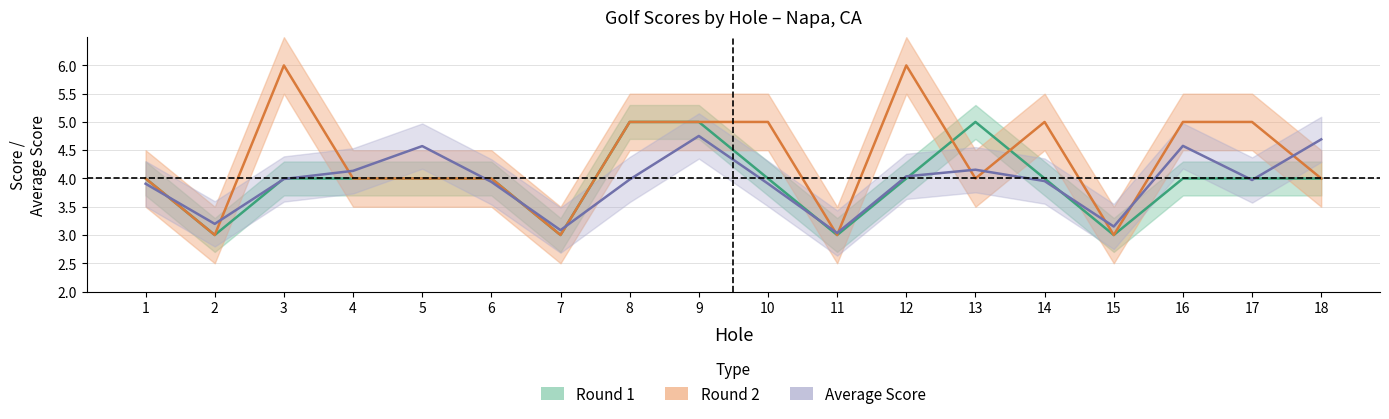

Which series has the largest total across all categories?

score_r2